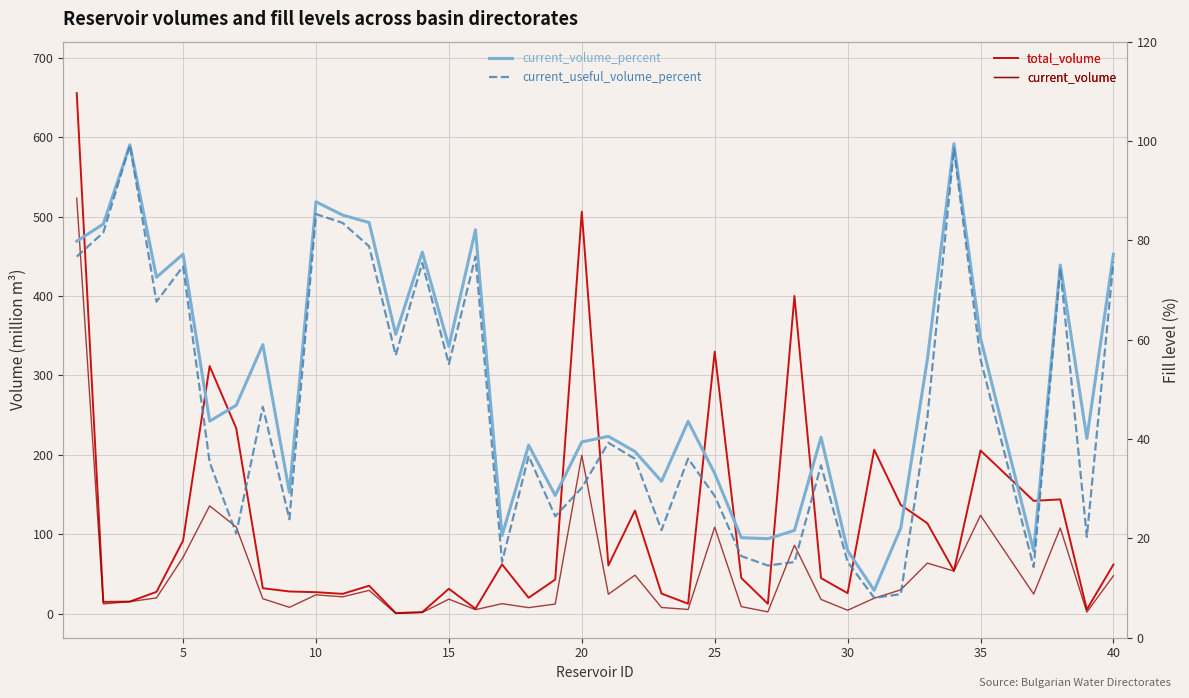

What is the value of the current_volume point at the 17th from the left?

12.8